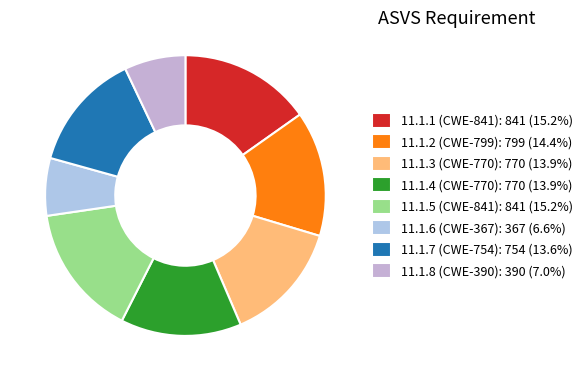

How many segments does this pie chart have?

8